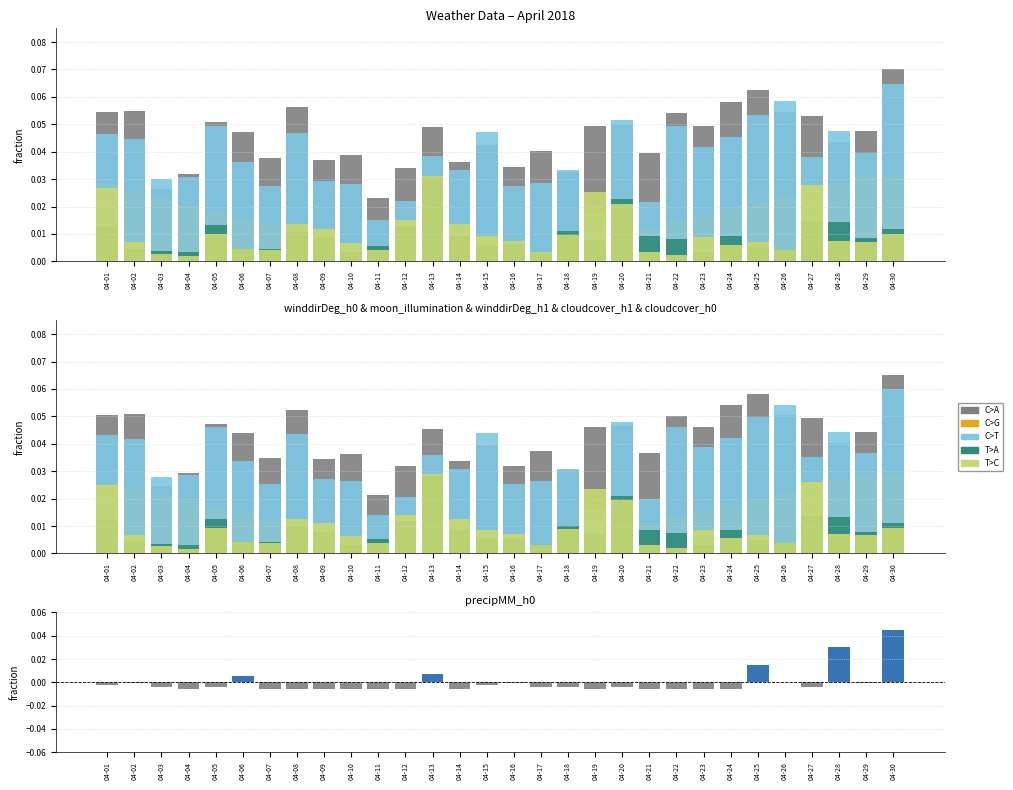

At which category does the chart reach its minimum across all series?

04-04